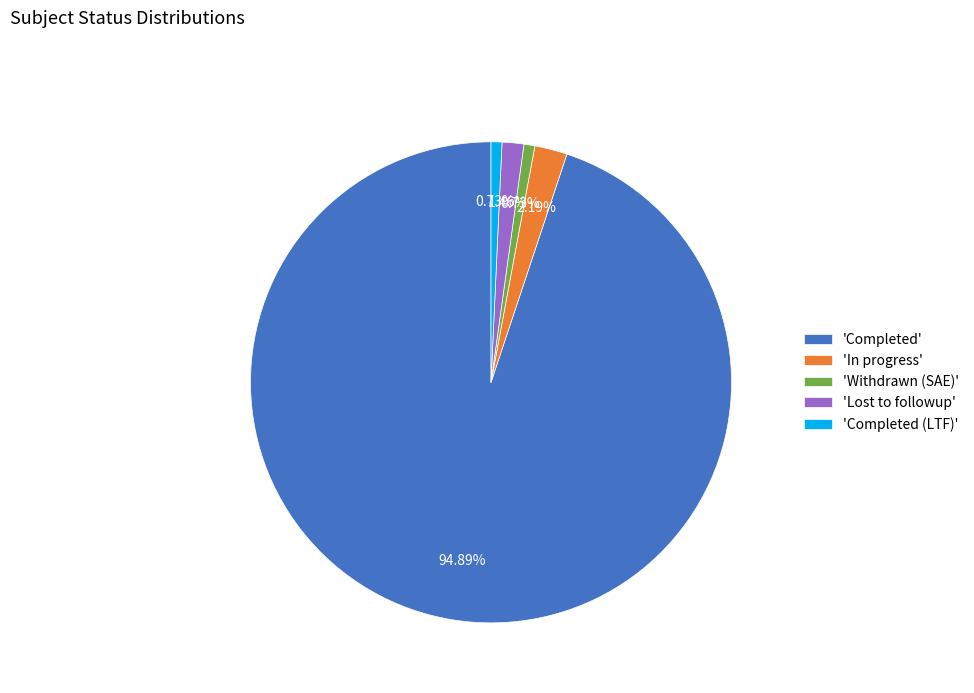

How many segments does this pie chart have?

5